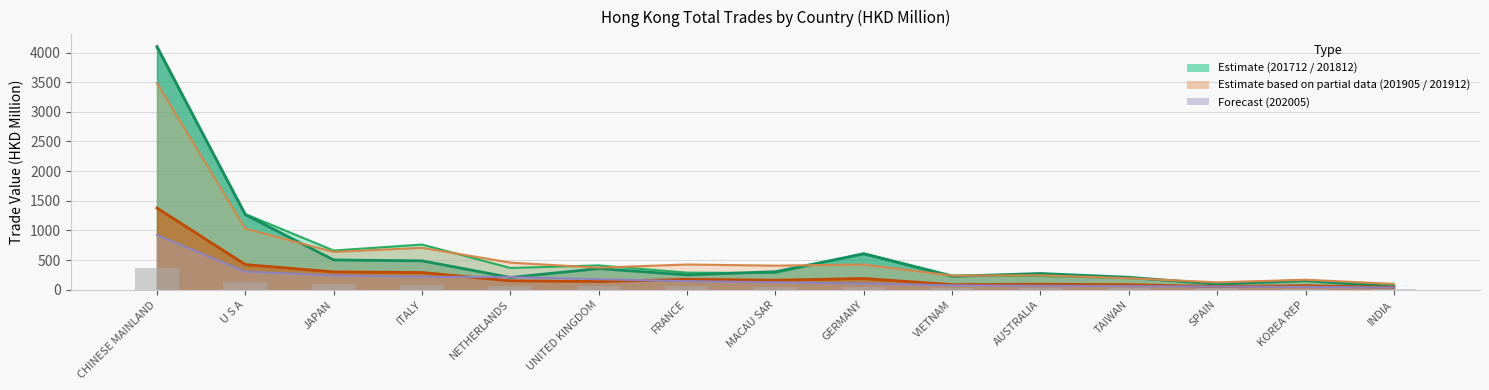

Where does the 201812 series first go above 288?

CHINESE MAINLAND